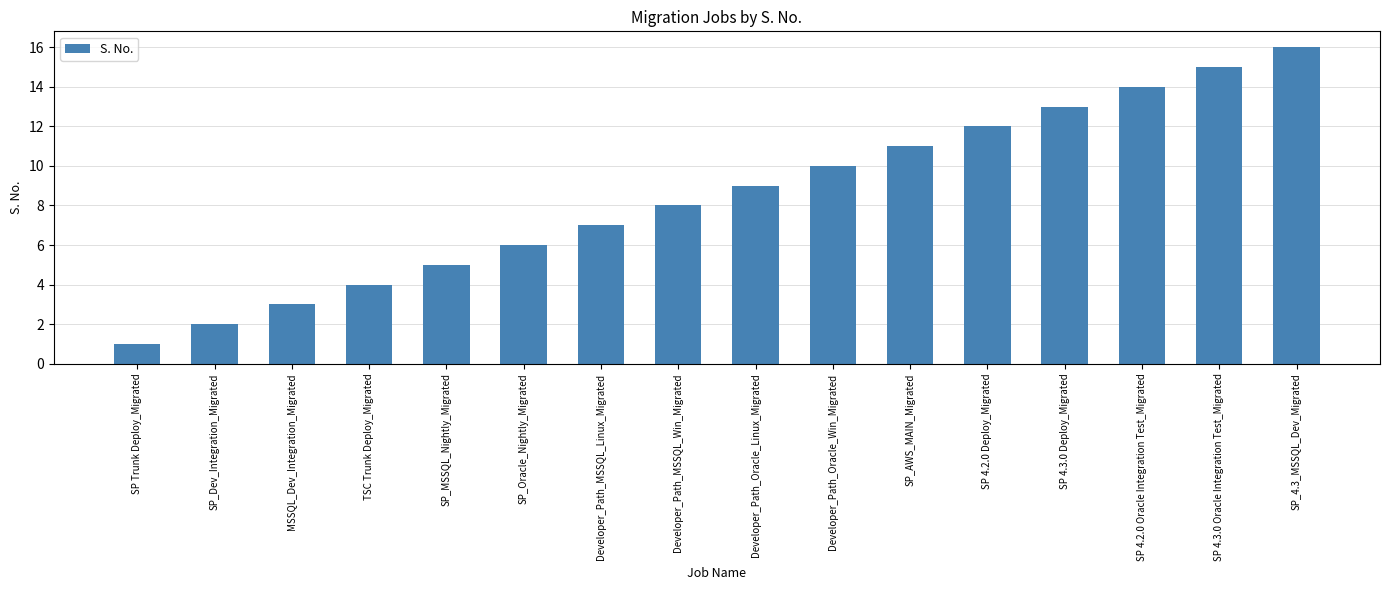

What is the change in value from MSSQL_Dev_Integration_Migrated to SP 4.2.0 Oracle Integration Test_Migrated?

+11